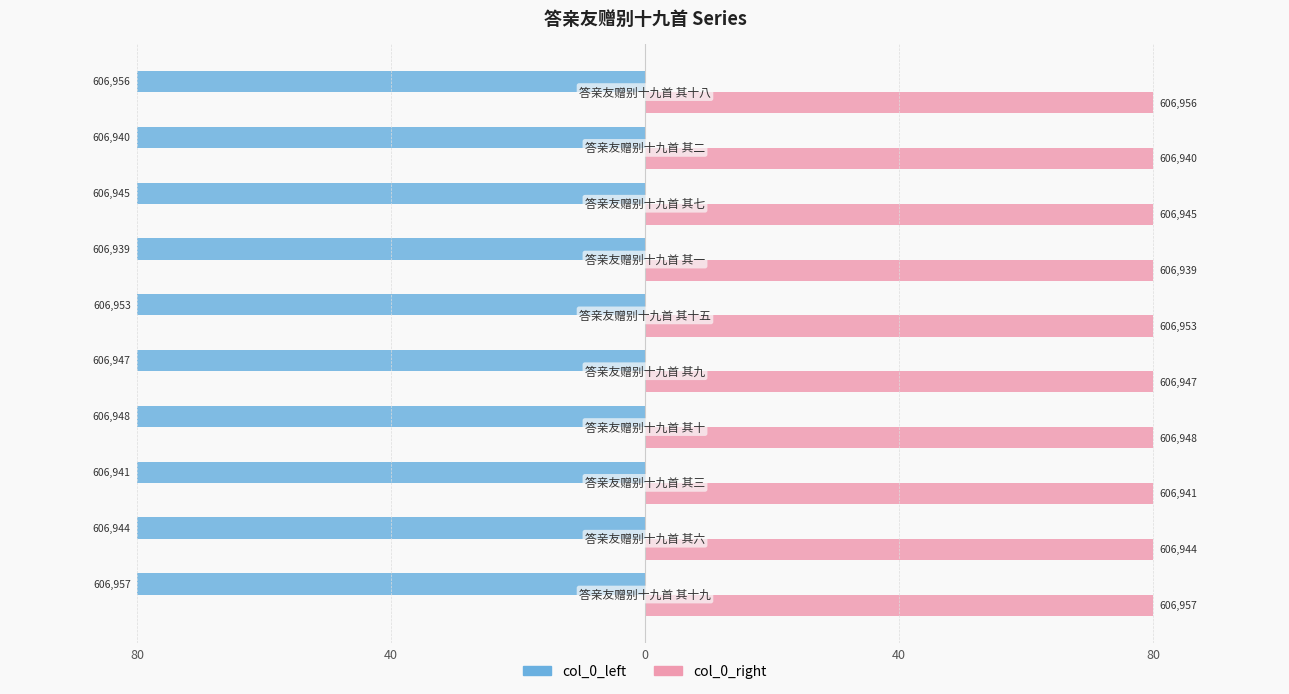

At how many categories does at least one series exceed 45?

10